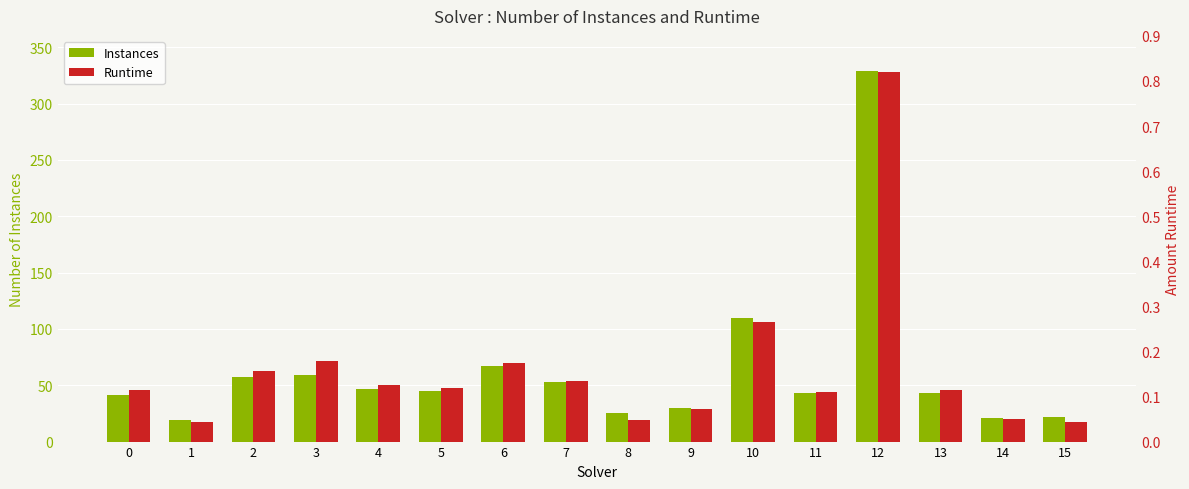

Which has a higher value, 15 or 9?

9